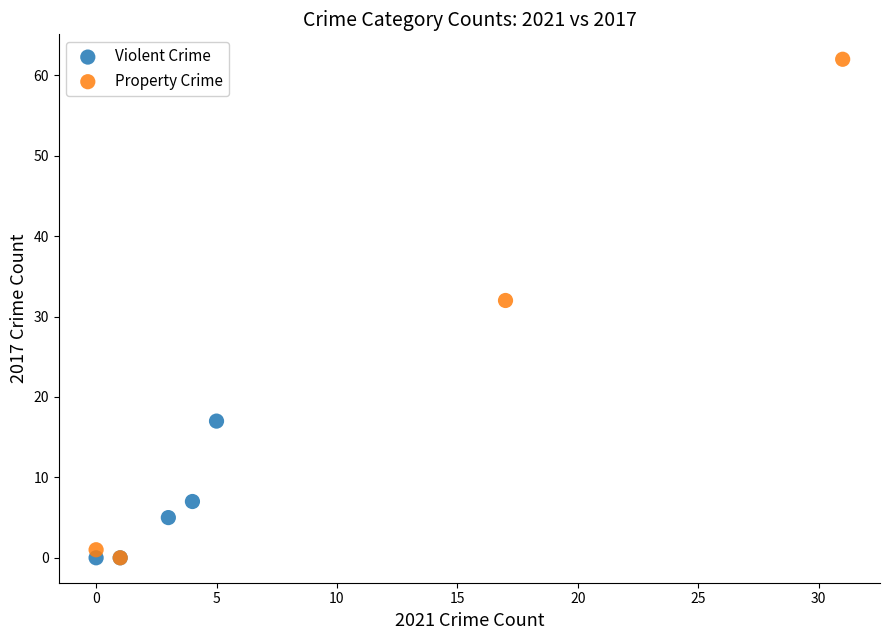

What are all the series names shown in the legend?

Violent Crime, Property Crime